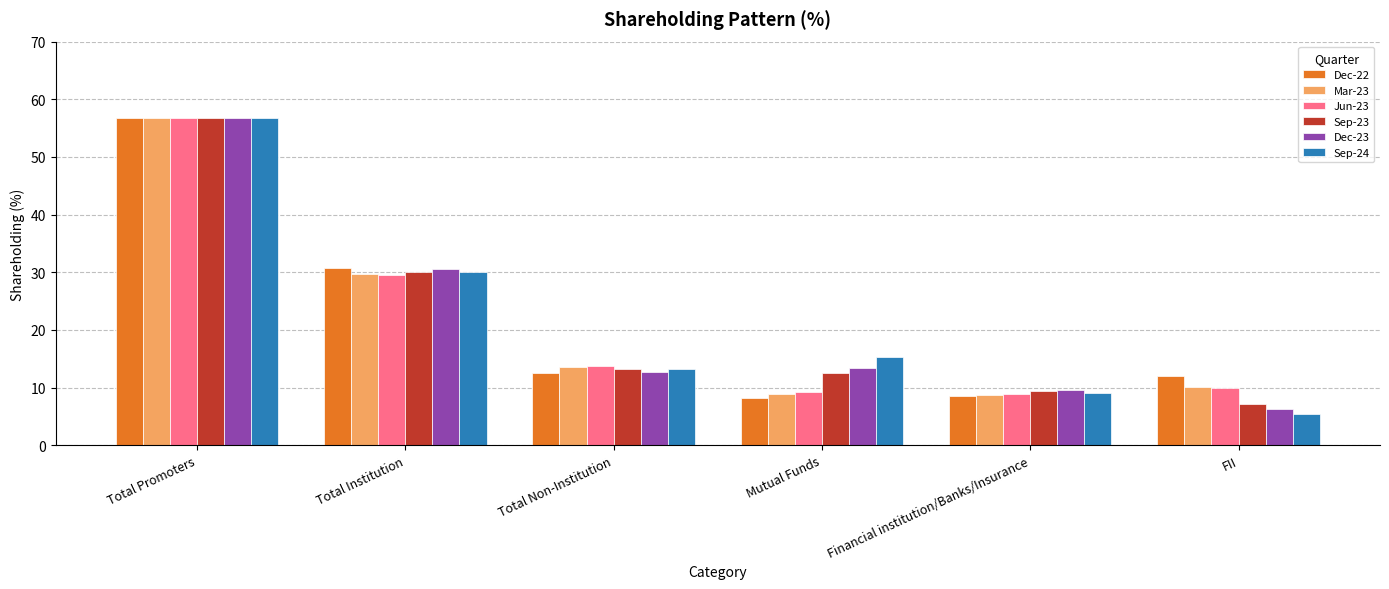

What is the sum of all Jun-23 values?

128.1